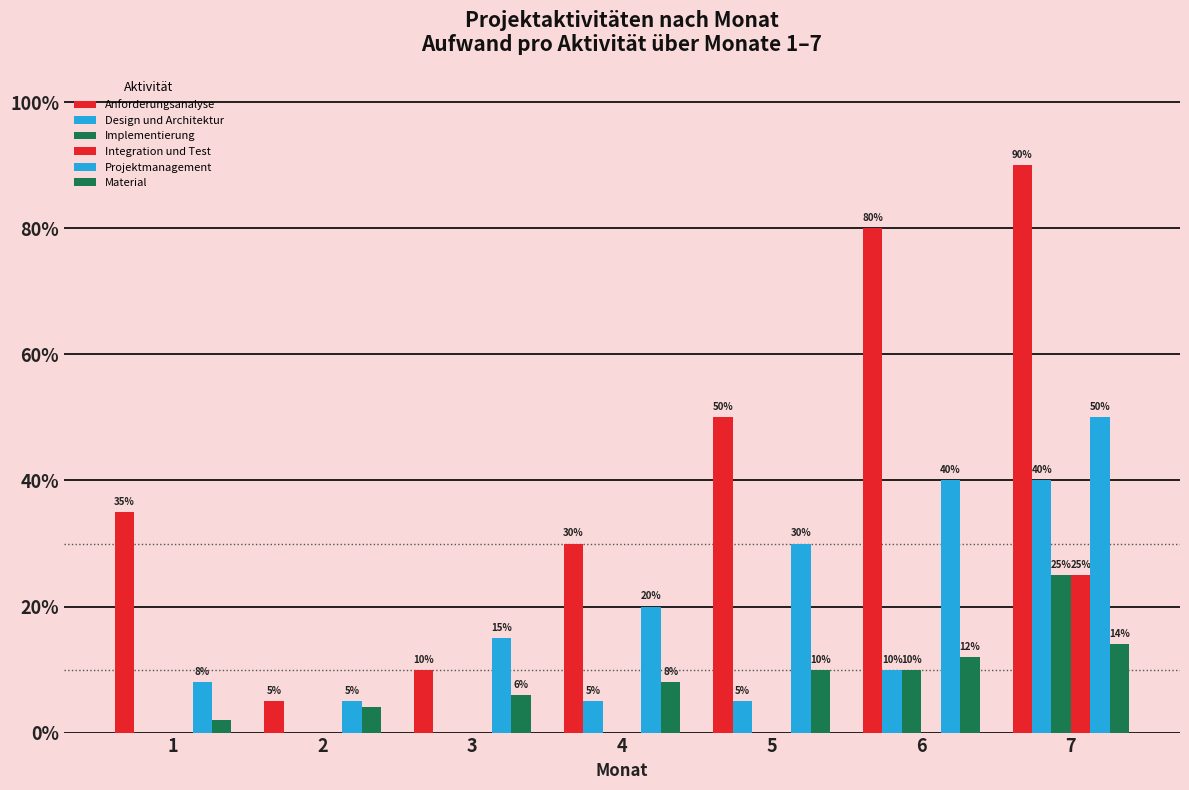

Are the bars horizontal?

No